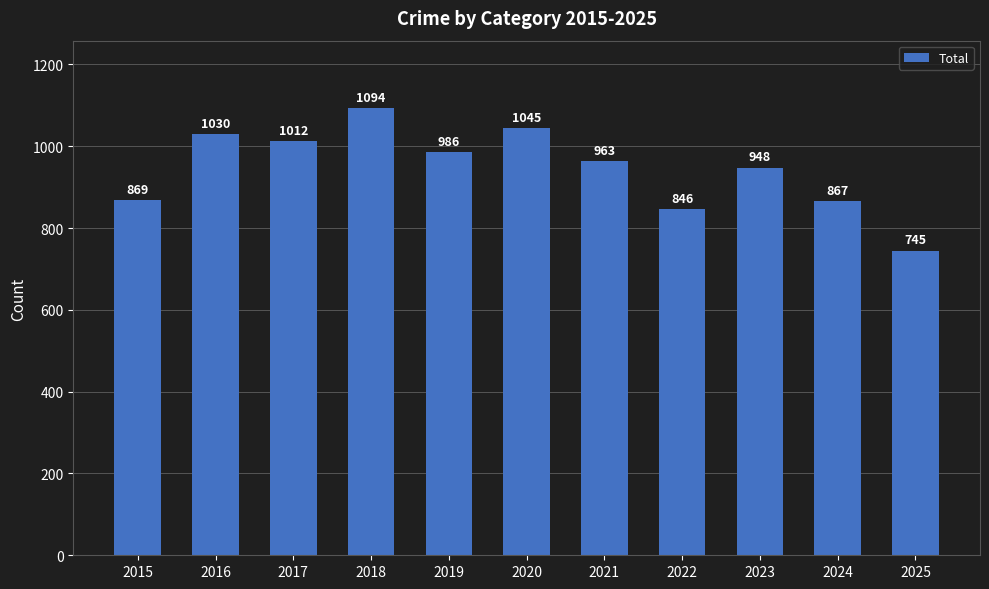

True or false: the data shows 948 at 2023.

True